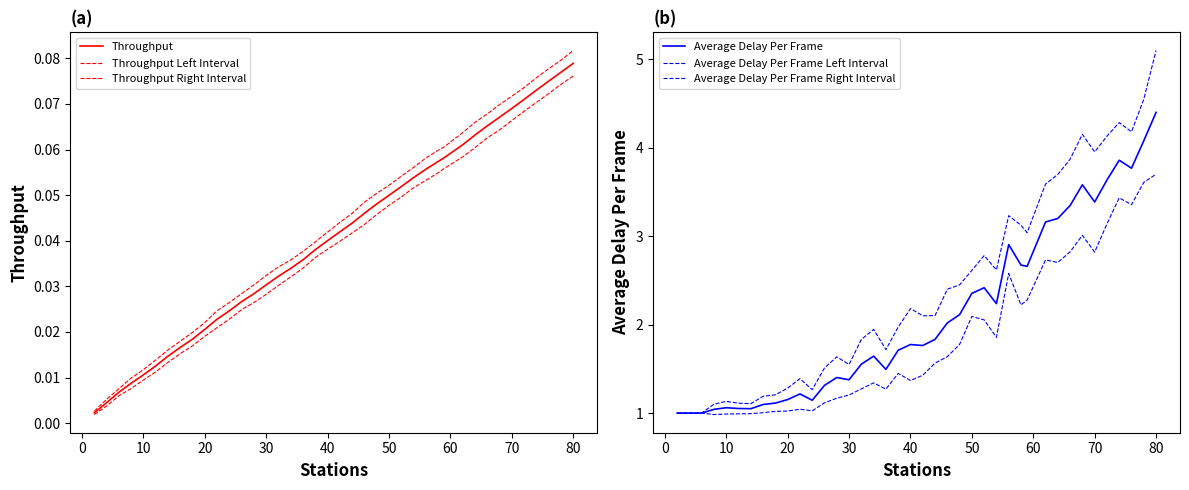

Reading right to left, list all the values displayed in this chart.

Throughput: 0.1	0.1	0.1	0.1	0.1	0.1	0.1	0.1	0.1	0.1	0.1	0.1	0.1	0.1	0.1	0.0	0.0	0.0	0.0	0.0	0.0	0.0	0.0	0.0	0.0	0.0	0.0	0.0	0.0	0.0	0.0	0.0	0.0	0.0	0.0	0.0	0.0	0.0	0.0	0.0
Throughput Left Interval: 0.1	0.1	0.1	0.1	0.1	0.1	0.1	0.1	0.1	0.1	0.1	0.1	0.1	0.1	0.0	0.0	0.0	0.0	0.0	0.0	0.0	0.0	0.0	0.0	0.0	0.0	0.0	0.0	0.0	0.0	0.0	0.0	0.0	0.0	0.0	0.0	0.0	0.0	0.0	0.0
Throughput Right Interval: 0.1	0.1	0.1	0.1	0.1	0.1	0.1	0.1	0.1	0.1	0.1	0.1	0.1	0.1	0.1	0.1	0.1	0.0	0.0	0.0	0.0	0.0	0.0	0.0	0.0	0.0	0.0	0.0	0.0	0.0	0.0	0.0	0.0	0.0	0.0	0.0	0.0	0.0	0.0	0.0
Average Delay Per Frame: 4.4	4.1	3.8	3.9	3.6	3.4	3.6	3.3	3.2	3.2	2.7	2.7	2.9	2.2	2.4	2.4	2.1	2.0	1.8	1.8	1.8	1.7	1.5	1.6	1.6	1.4	1.4	1.3	1.1	1.2	1.2	1.1	1.1	1.0	1.1	1.1	1.0	1.0	1.0	1.0
Average Delay Per Frame Left Interval: 3.7	3.6	3.4	3.4	3.1	2.8	3.0	2.8	2.7	2.7	2.3	2.2	2.6	1.9	2.1	2.1	1.8	1.6	1.6	1.4	1.4	1.4	1.3	1.3	1.3	1.2	1.2	1.1	1.0	1.0	1.0	1.0	1.0	1.0	1.0	1.0	1.0	1.0	1.0	1.0
Average Delay Per Frame Right Interval: 5.1	4.5	4.2	4.3	4.1	4.0	4.1	3.9	3.7	3.6	3.0	3.1	3.2	2.6	2.8	2.6	2.4	2.4	2.1	2.1	2.2	2.0	1.7	1.9	1.8	1.5	1.6	1.5	1.3	1.4	1.3	1.2	1.2	1.1	1.1	1.1	1.1	1.0	1.0	1.0